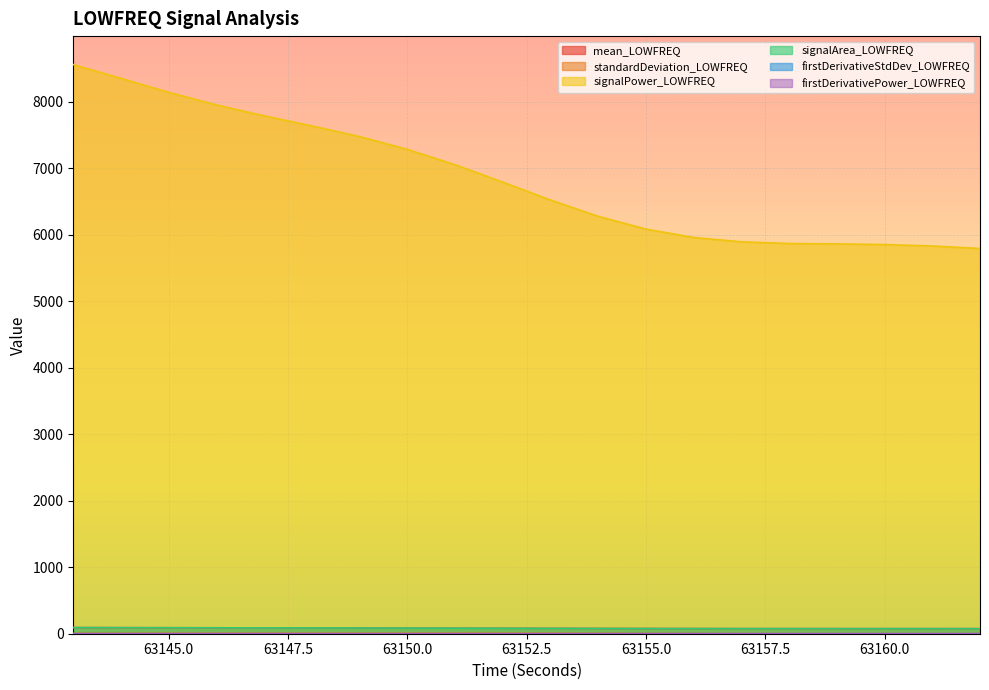

At 63149, list the series in order from largest to smallest.

signalPower_LOWFREQ, signalArea_LOWFREQ, mean_LOWFREQ, standardDeviation_LOWFREQ, firstDerivativeStdDev_LOWFREQ, firstDerivativePower_LOWFREQ